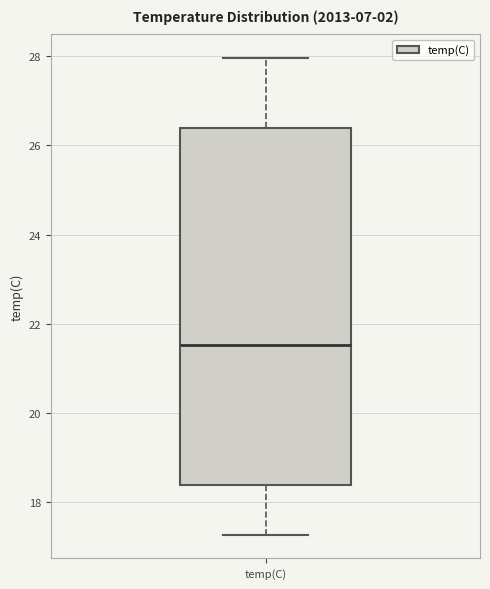

Where does the upper whisker of the box for temp(C) end on the y-axis? The values are not printed on the chart, so give them approximately, as read against the axis.

28.0